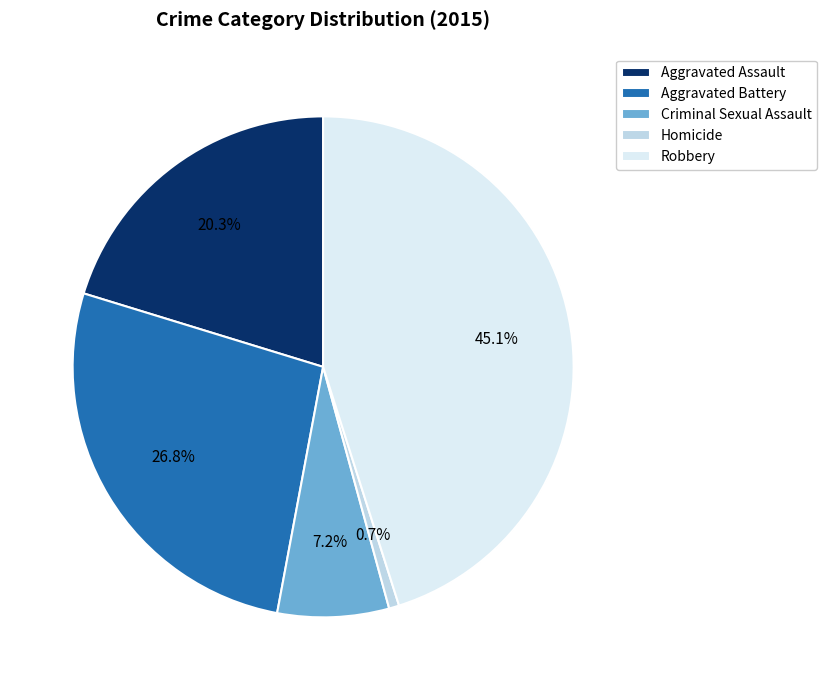

The Aggravated Battery slice represents 27% of the pie. True or false?

True